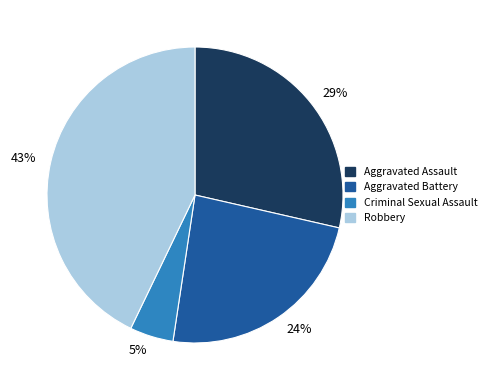

Is it true that Robbery is 43% of the pie?

True